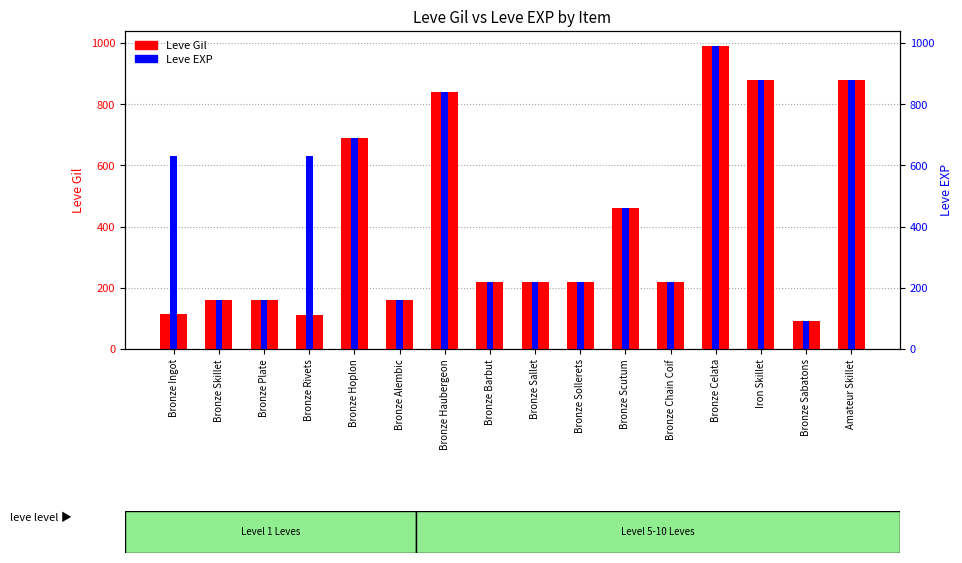

What is the value of the Leve EXP bar at the 5th from the left?

690